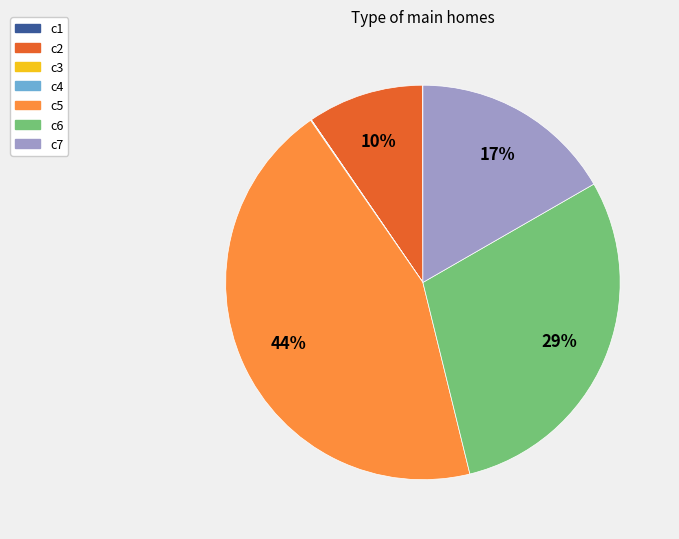

To the nearest percent, what percentage of the pie is c5?

44%